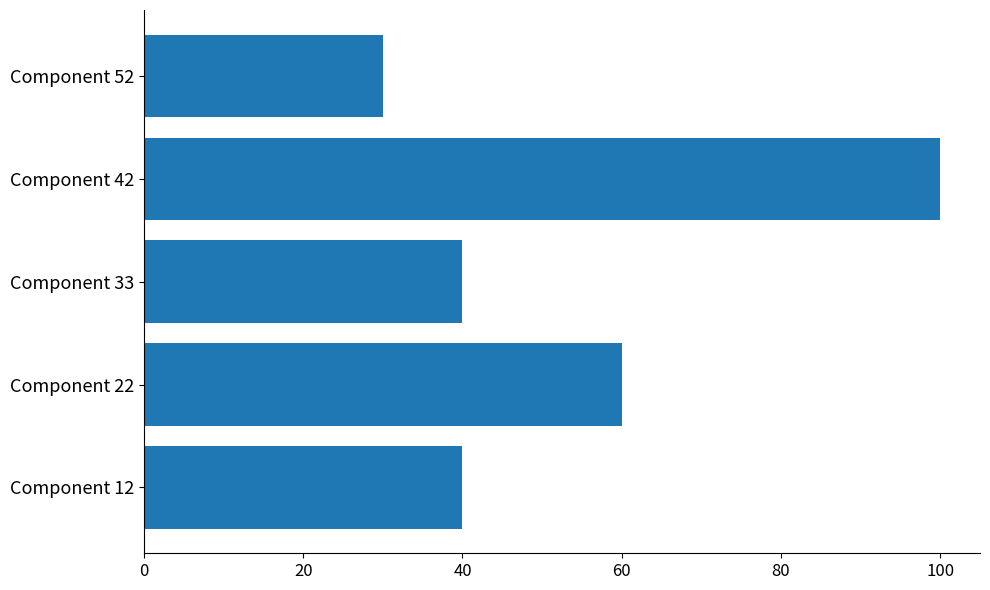

What is the maximum value shown in the chart?

100